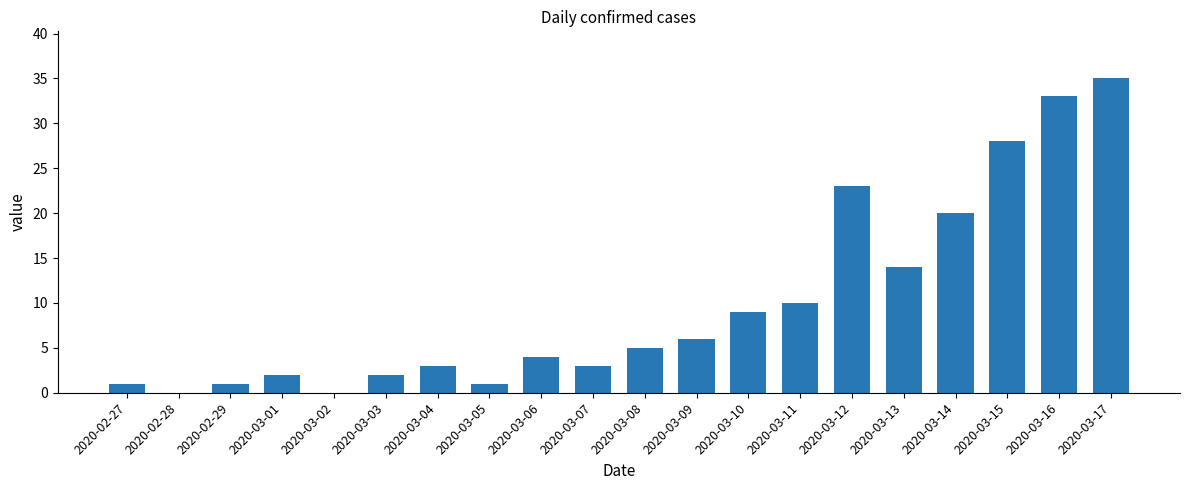

Are the bars horizontal?

No